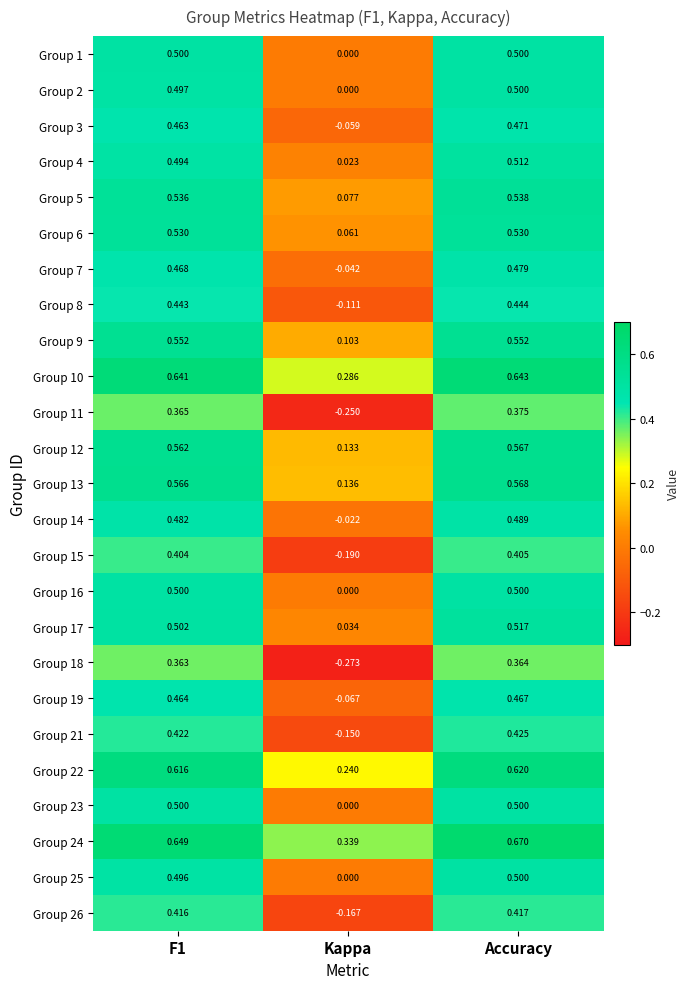

Which category has the highest value in the Group 24 series?

Accuracy